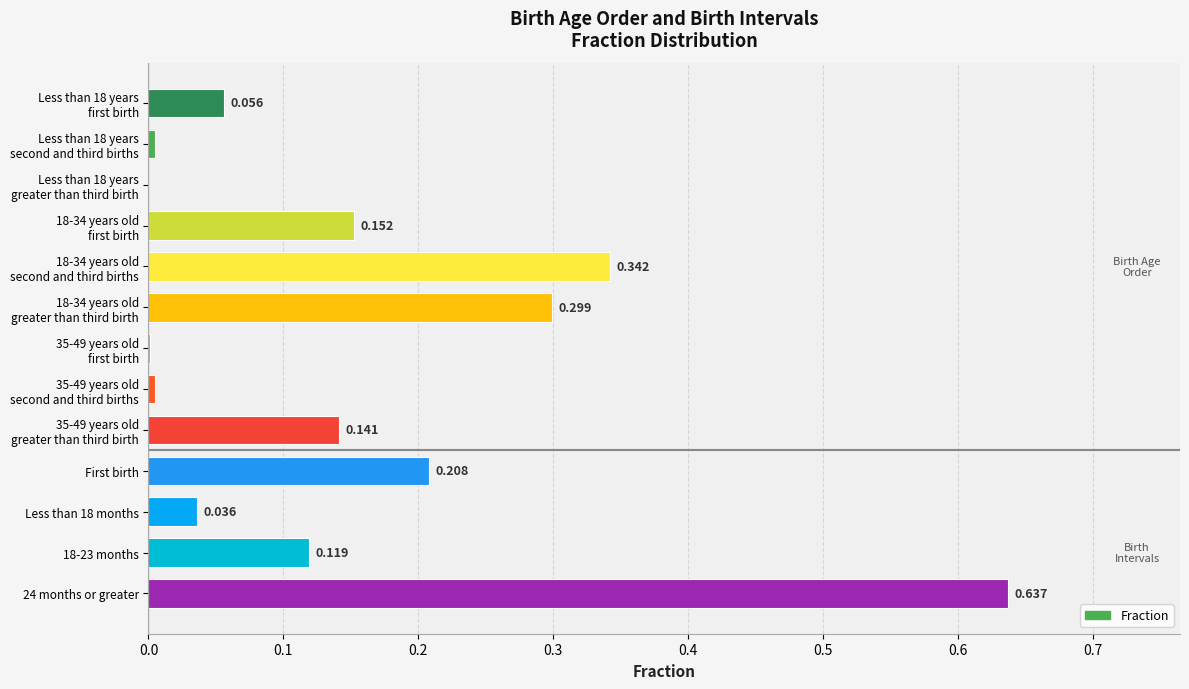

Count the number of data series in this chart.

1